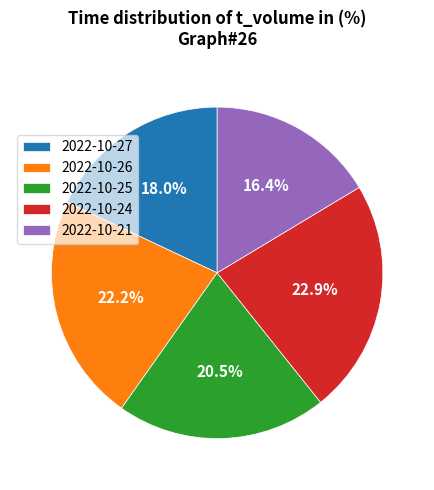

How many slices are in this pie chart?

5